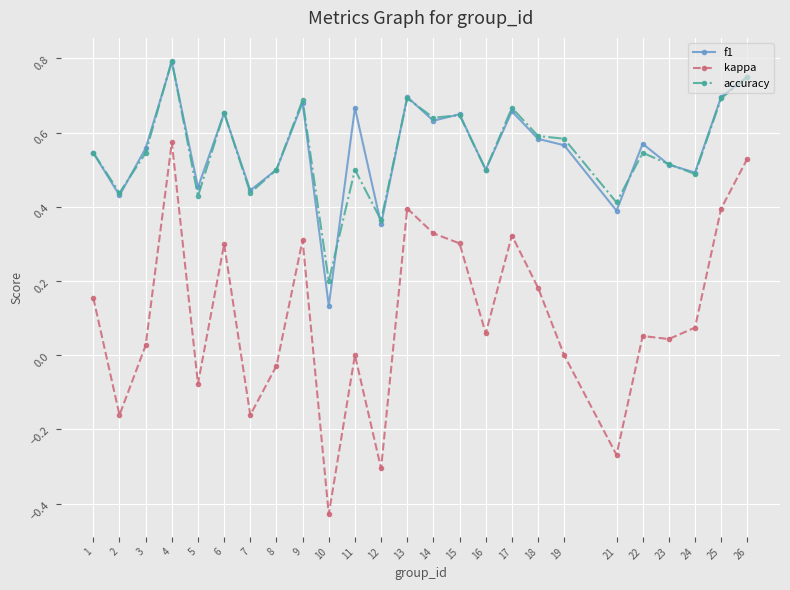

At which category is the sum across all series the highest?

4